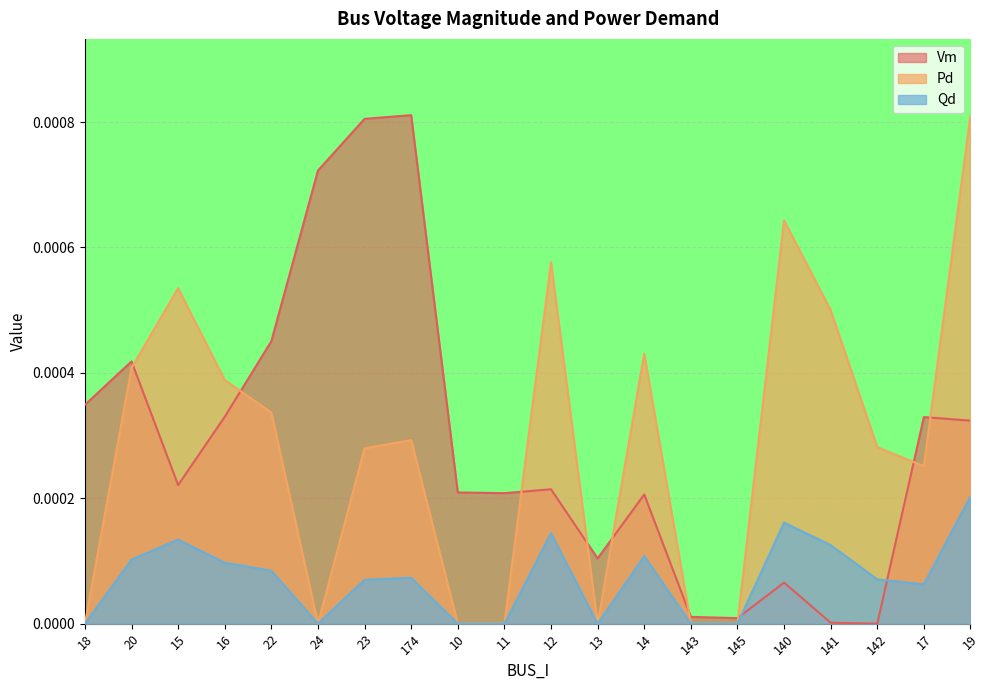

At which label is Vm closest to 0?

142